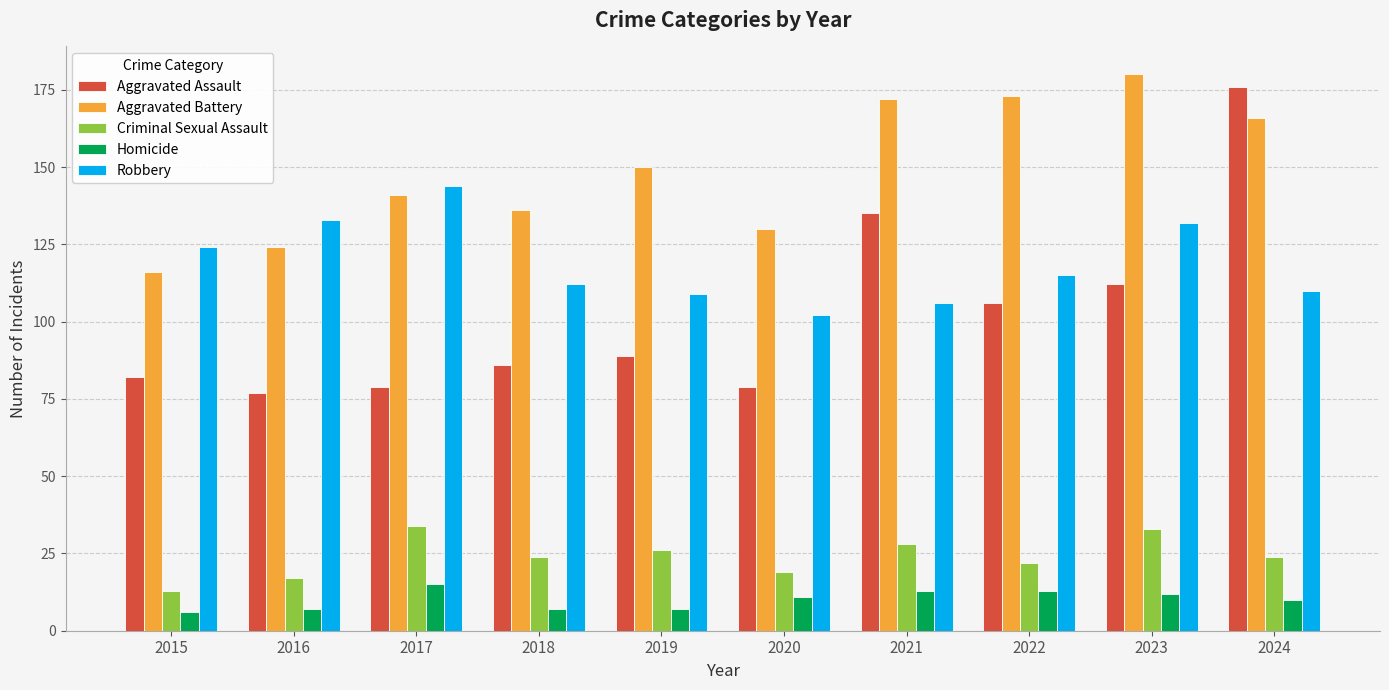

How many categories are shown in the chart?

10